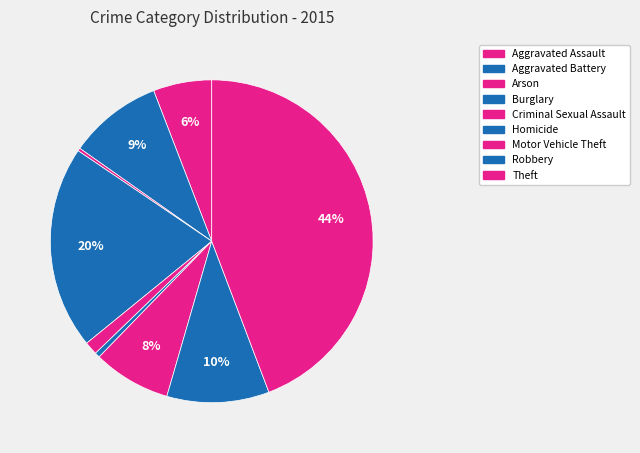

Combined, what portion of the pie is Motor Vehicle Theft and Arson?

8.1%